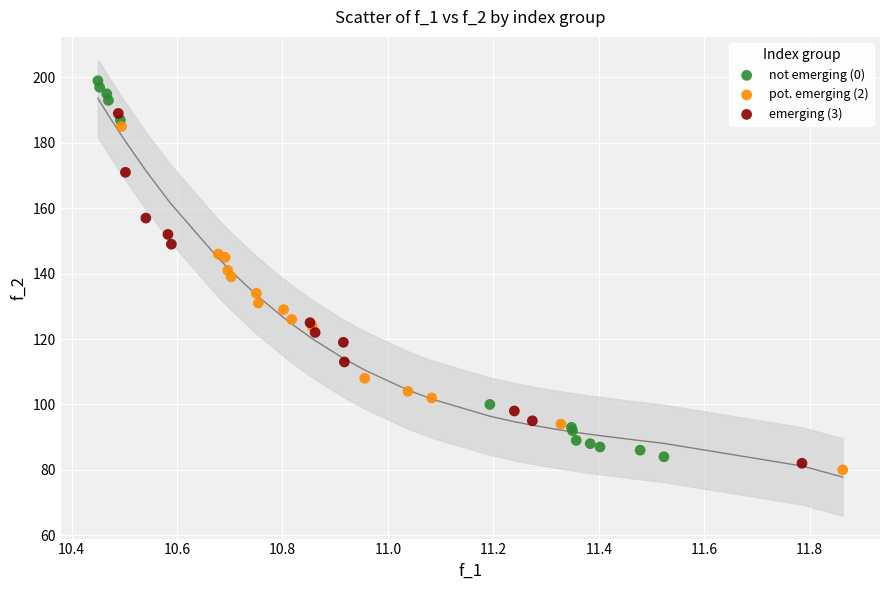

Which series reaches the maximum Y coordinate?

not emerging (0)